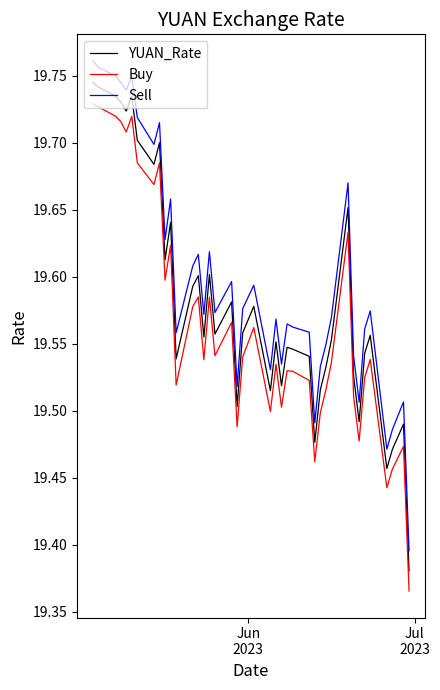

True or false: Buy and YUAN_Rate cross at least once.

False